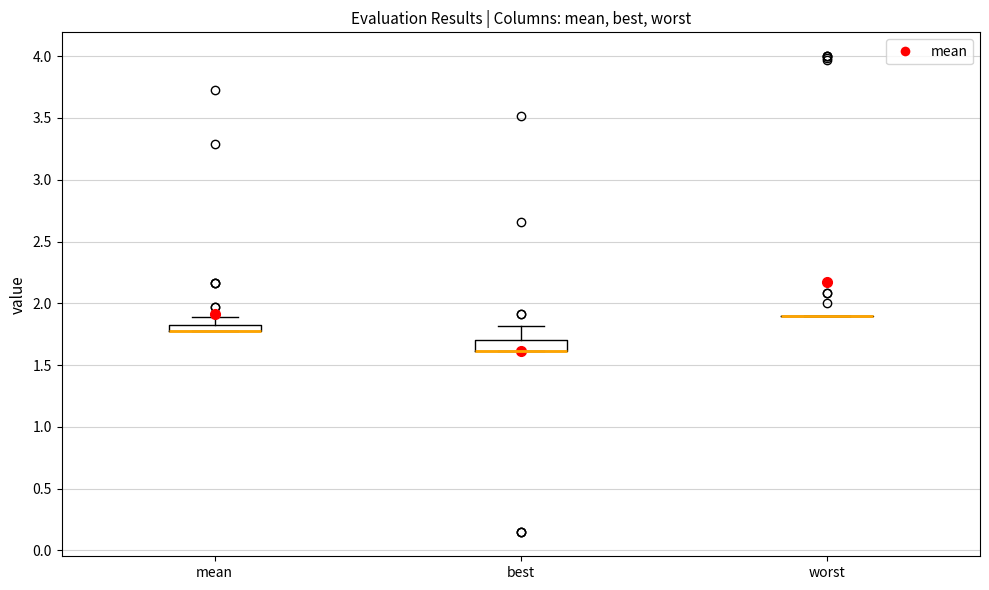

Where is the upper edge of the box for best on the y-axis? The values are not printed on the chart, so give them approximately, as read against the axis.

1.70